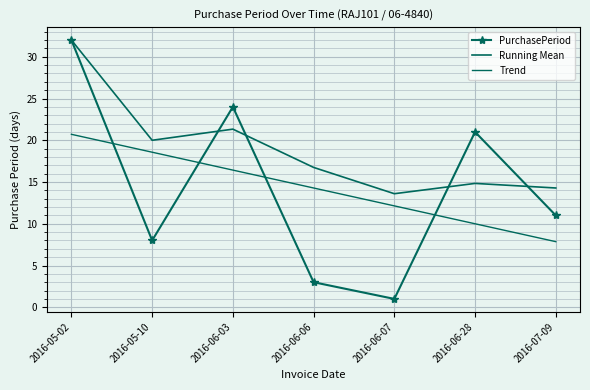

The value of Running Mean at 2016-05-02 is 17.4. True or false?

False